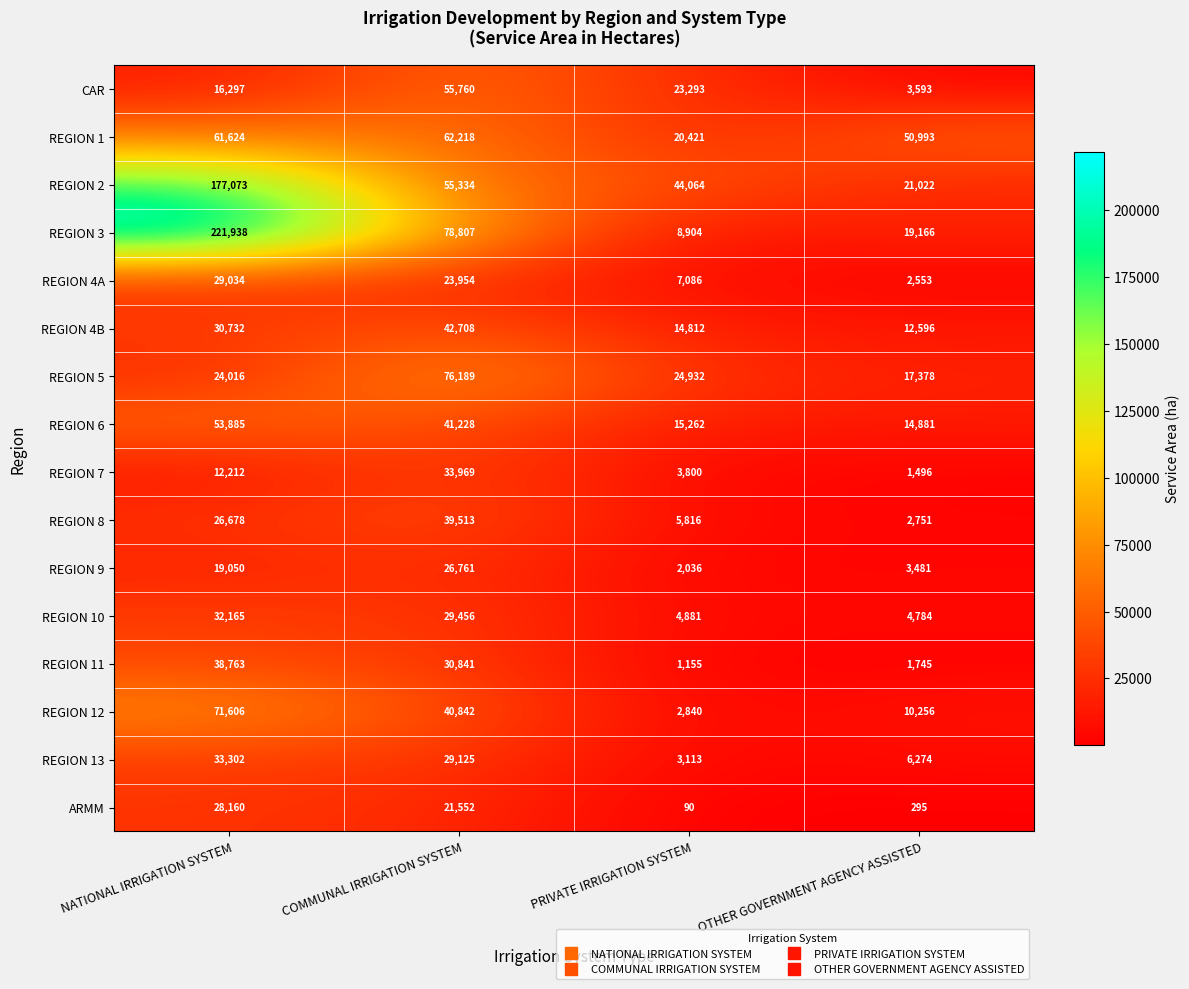

At which category is the sum across all series the highest?

NATIONAL IRRIGATION SYSTEM